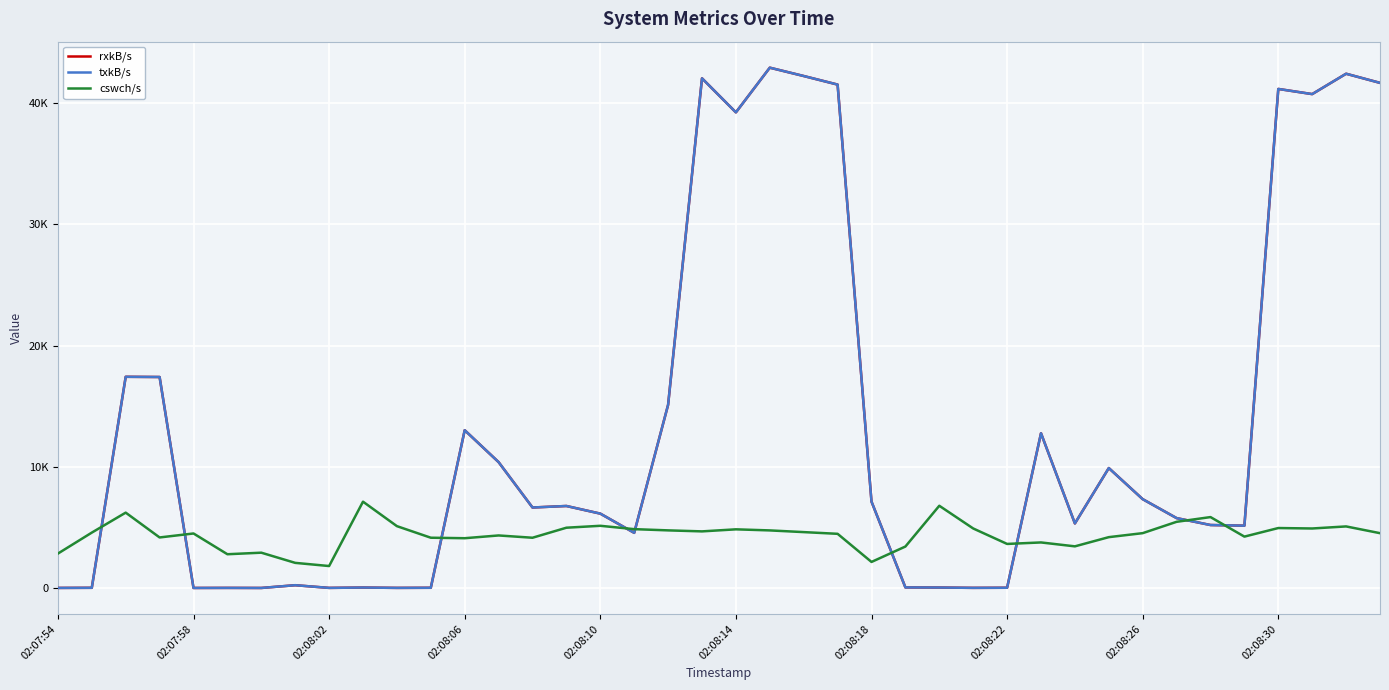

Which series has the largest total across all categories?

rxkB/s